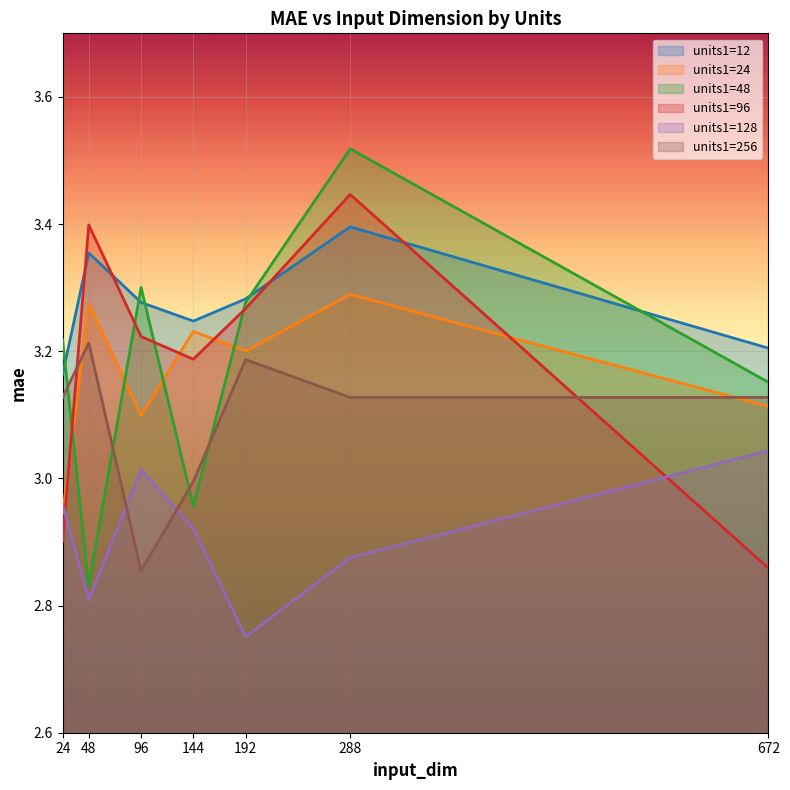

What is the difference between the maximum and second lowest values in the units1=128 series?

0.2